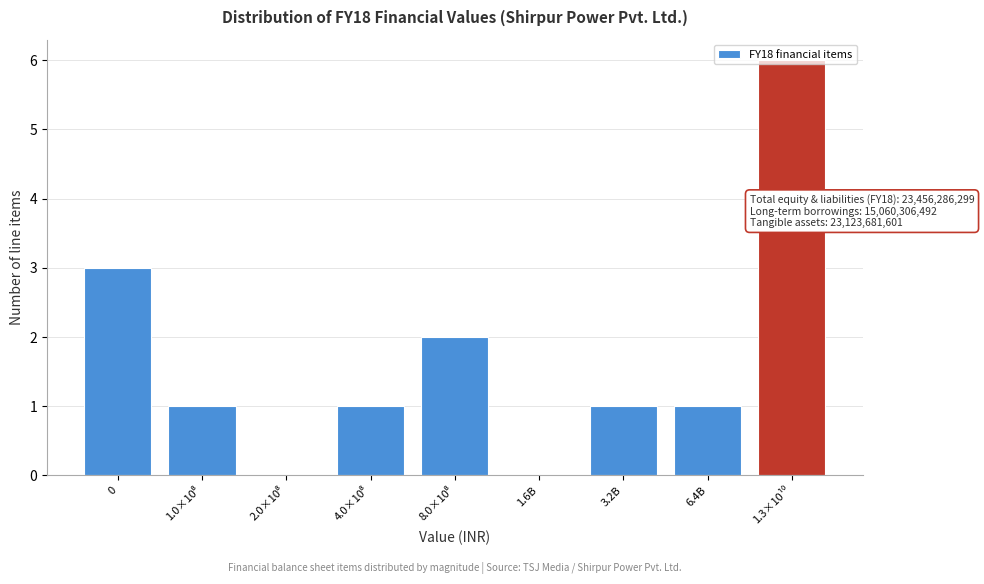

What is the sum of all values?

15